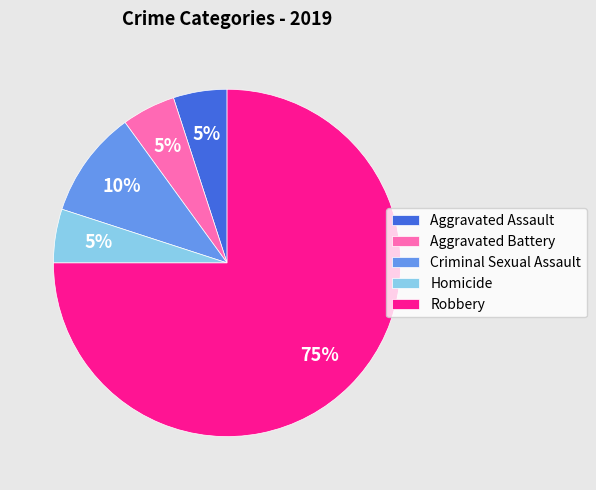

Is the sum of Robbery and Aggravated Battery greater than half?

Yes